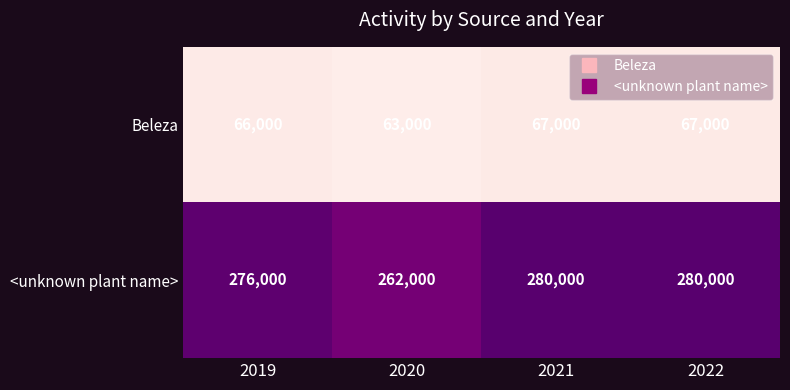

Rank the series by their average value, from lowest to highest.

Beleza, <unknown plant name>